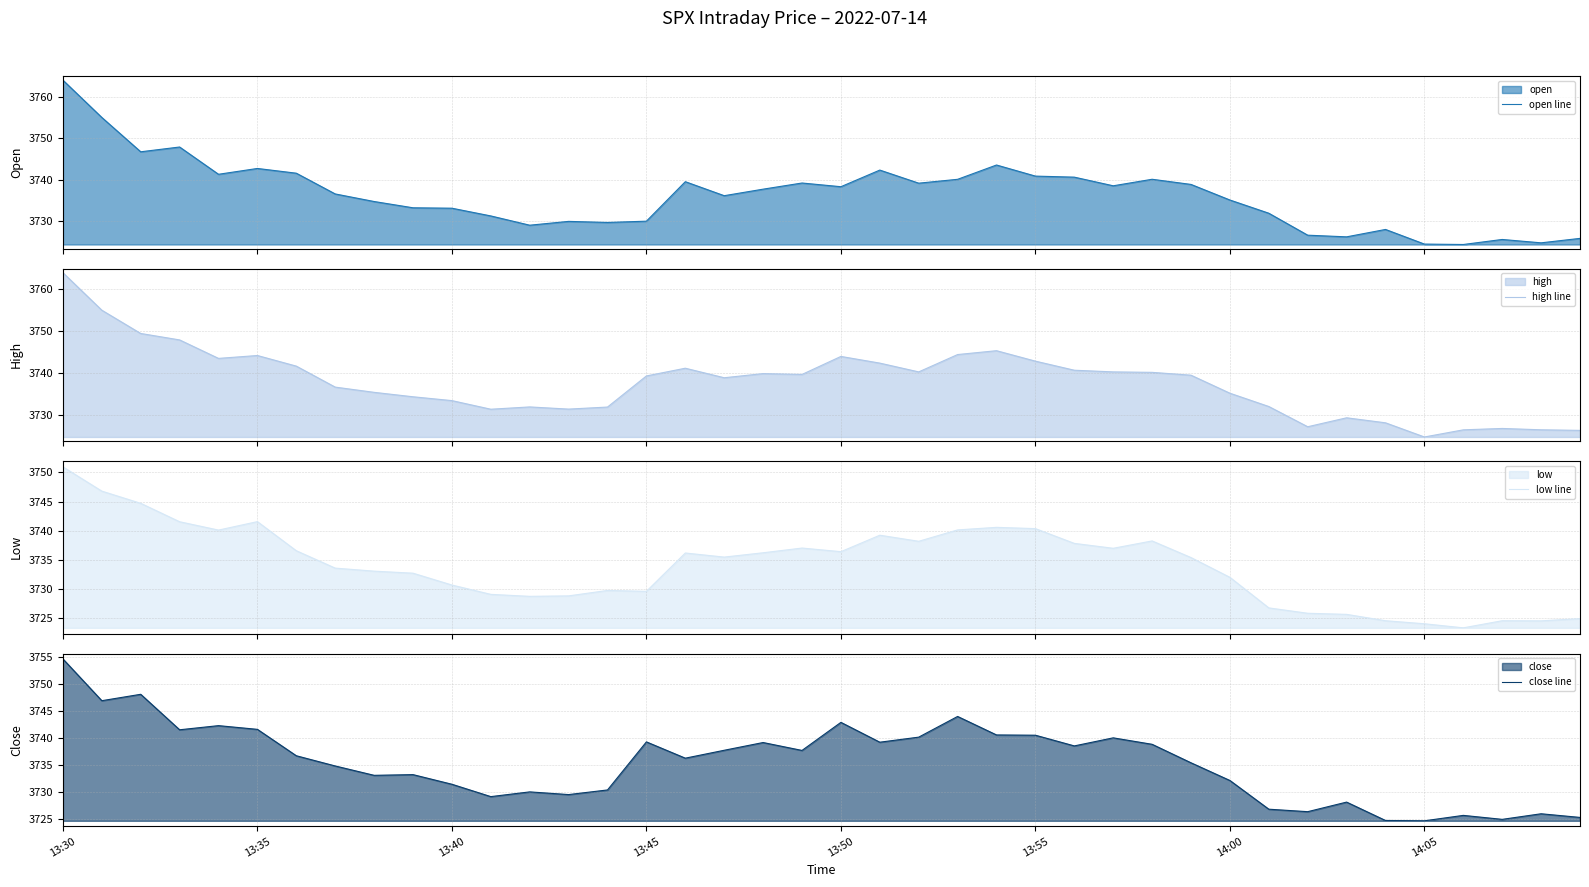

At which label does close line first exceed 3736?

13:30